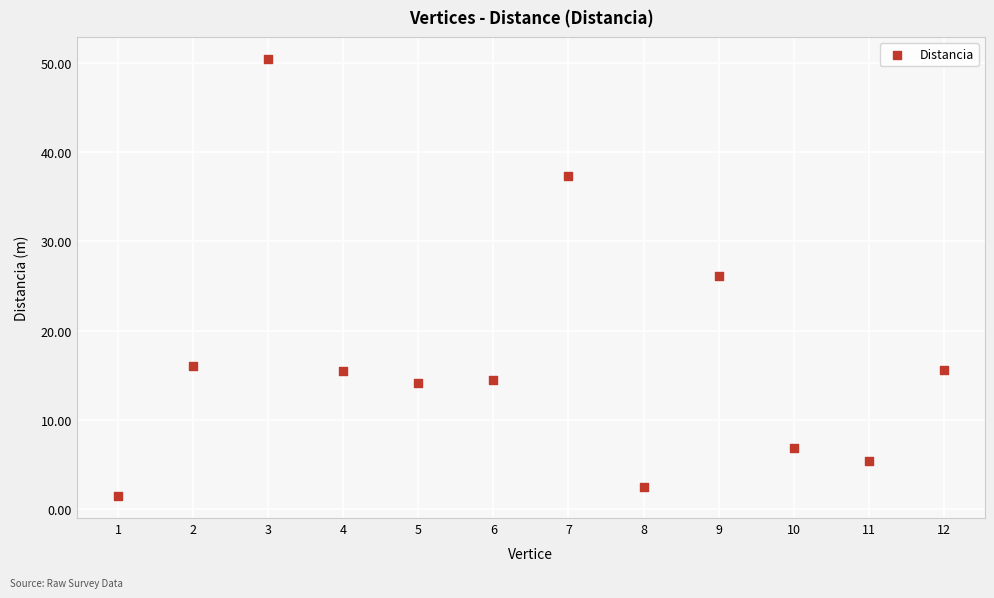

What Y value in the scatter plot is closest to 25?

26.1